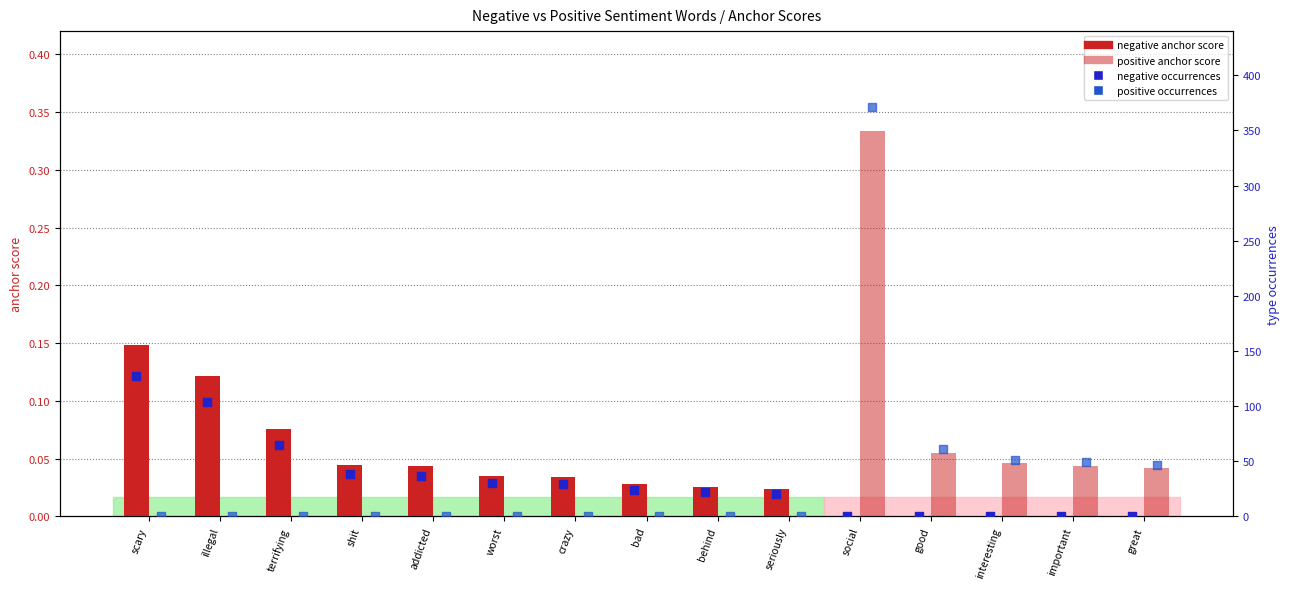

At which category is the sum across all series the highest?

social